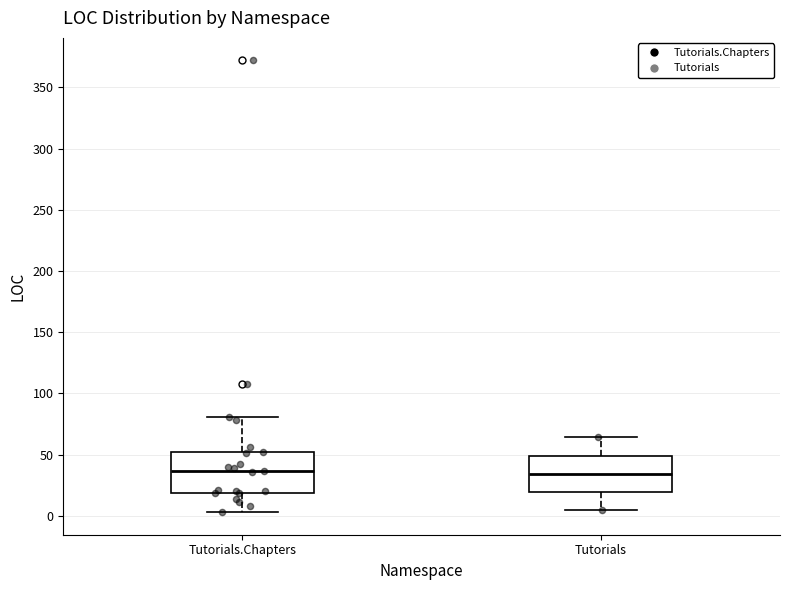

Reading left to right, read every box against the y-axis: the position of its median line, the range the box covers, and the ends of its whiskers. The values are not printed on the chart, so give them approximately, as read against the axis.

Tutorials.Chapters: median 35, box 20 to 50, whiskers 5 to 80
Tutorials: median 35, box 20 to 50, whiskers 5 to 65